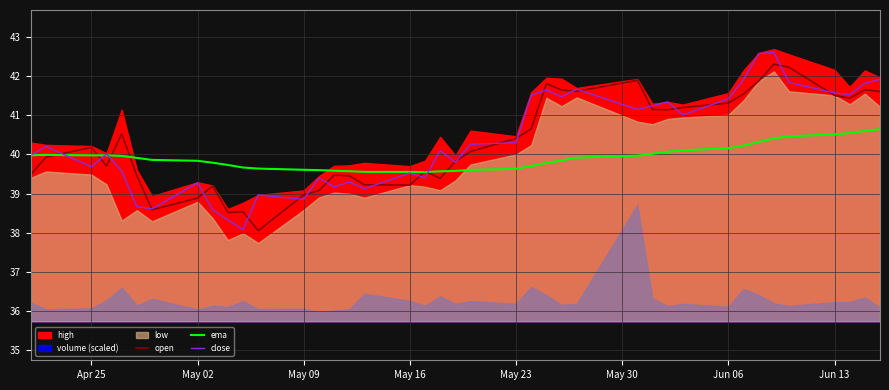

What is the smallest value displayed?

38.0